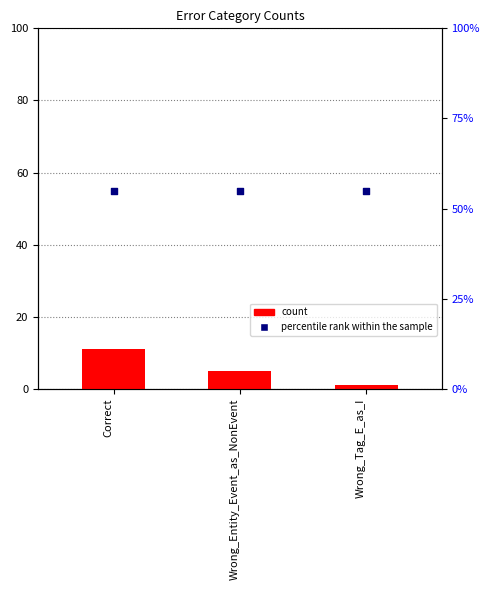

At which category is the sum across all series the highest?

Correct